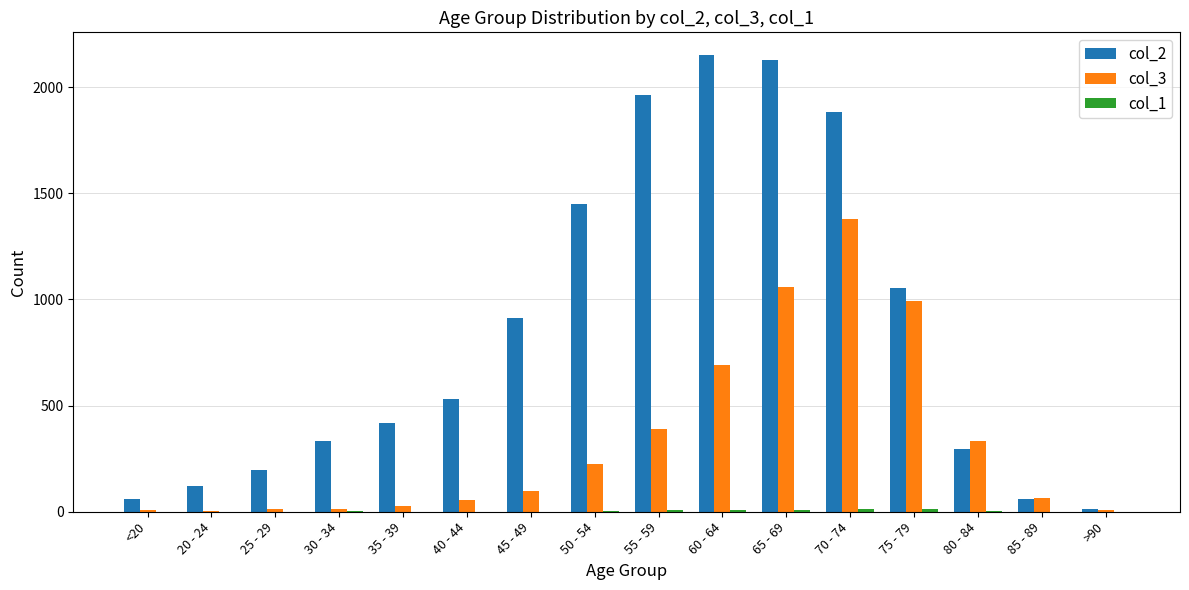

Which series has the largest total across all categories?

col_2